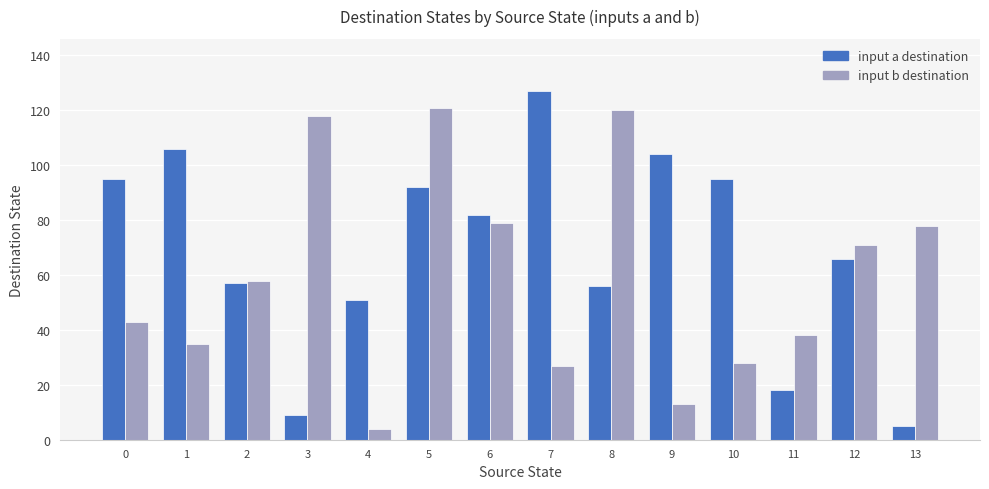

At which category does the chart reach its peak across all series?

7